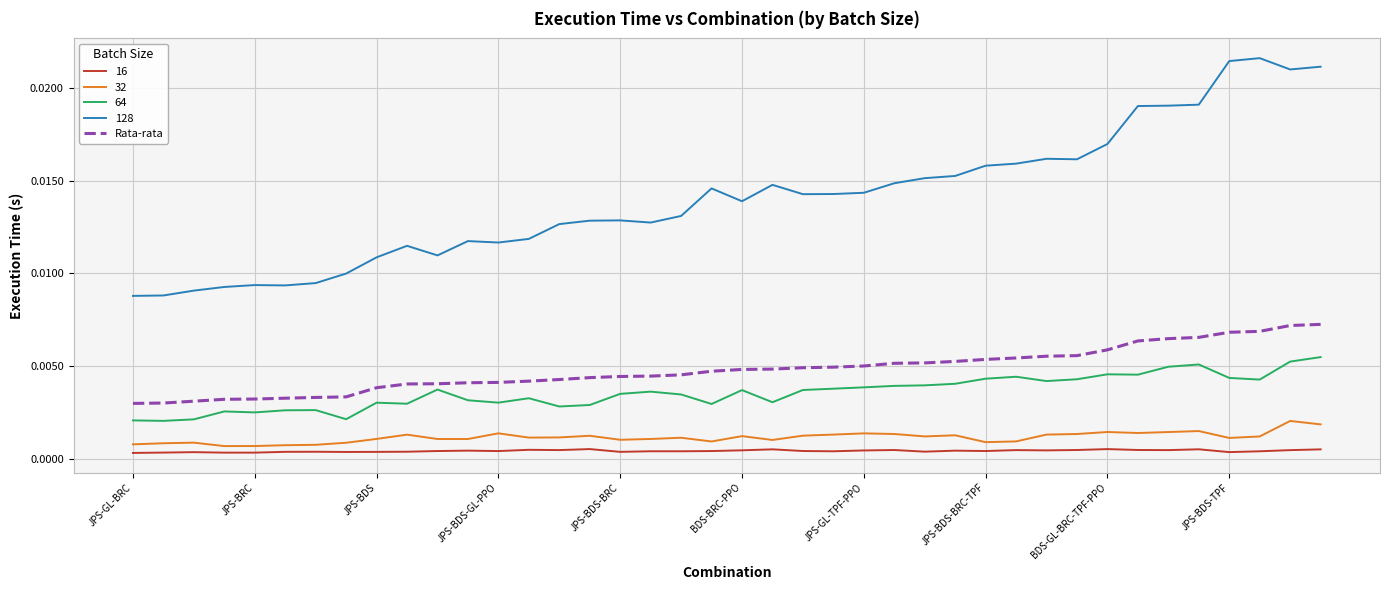

Which series has the widest spread of values?

128